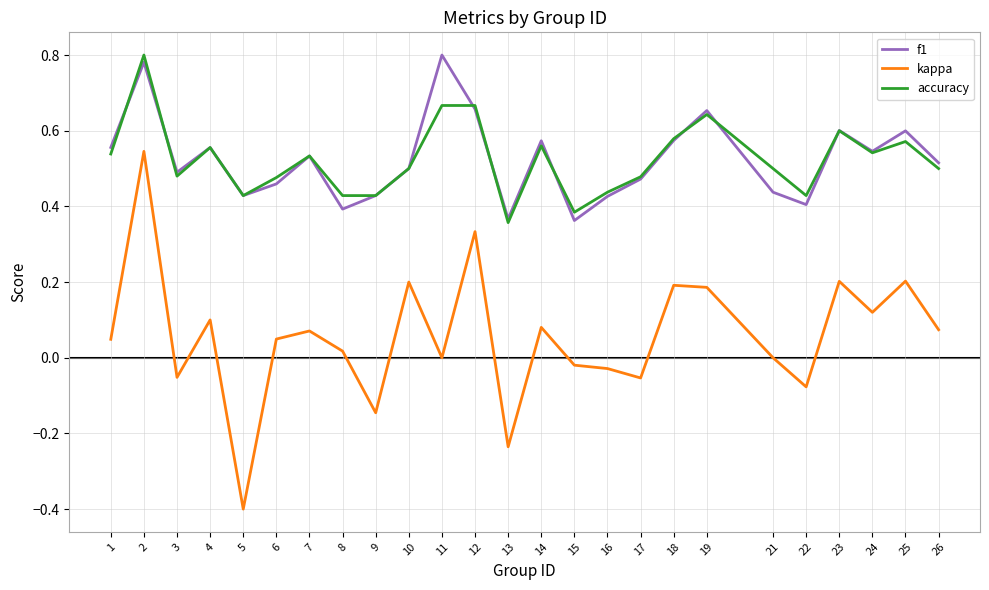

What is the minimum value shown in the chart?

-0.4